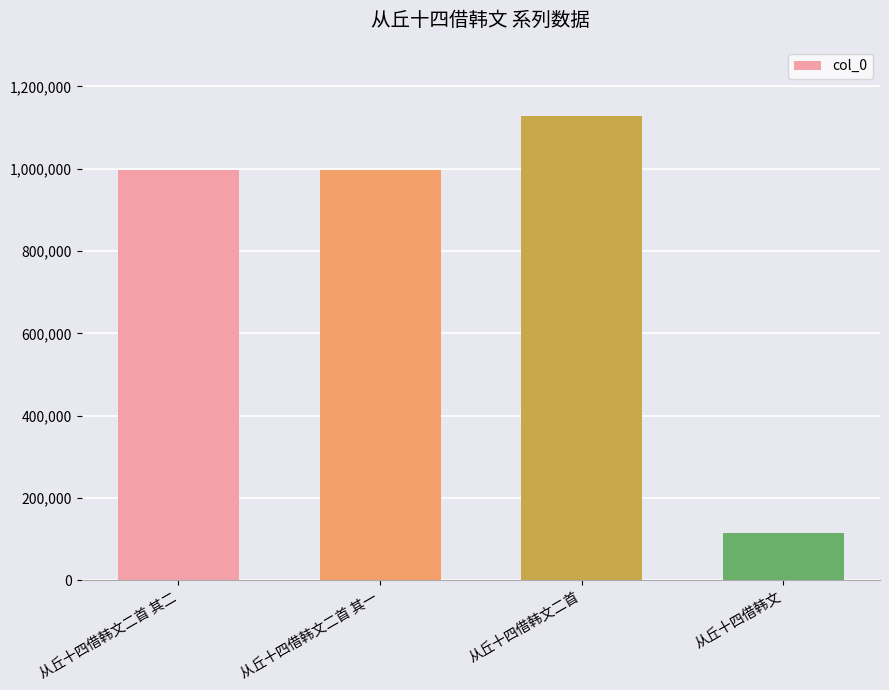

What is the sum of all values?

3236426